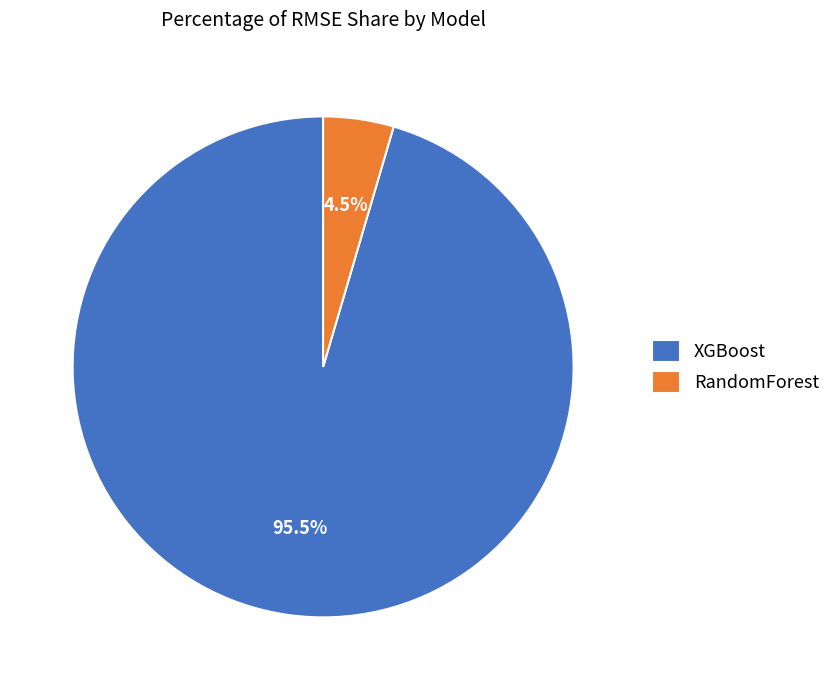

Count the number of slices in the pie.

2